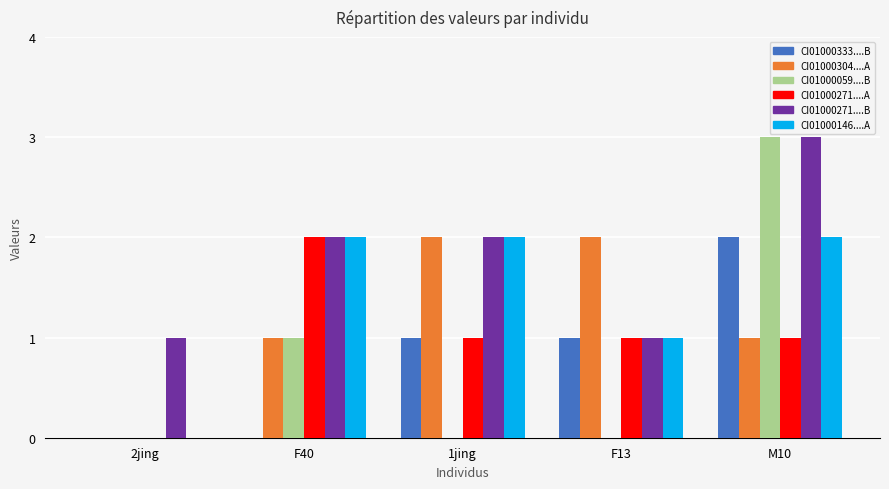

What is the maximum value shown in the chart?

3